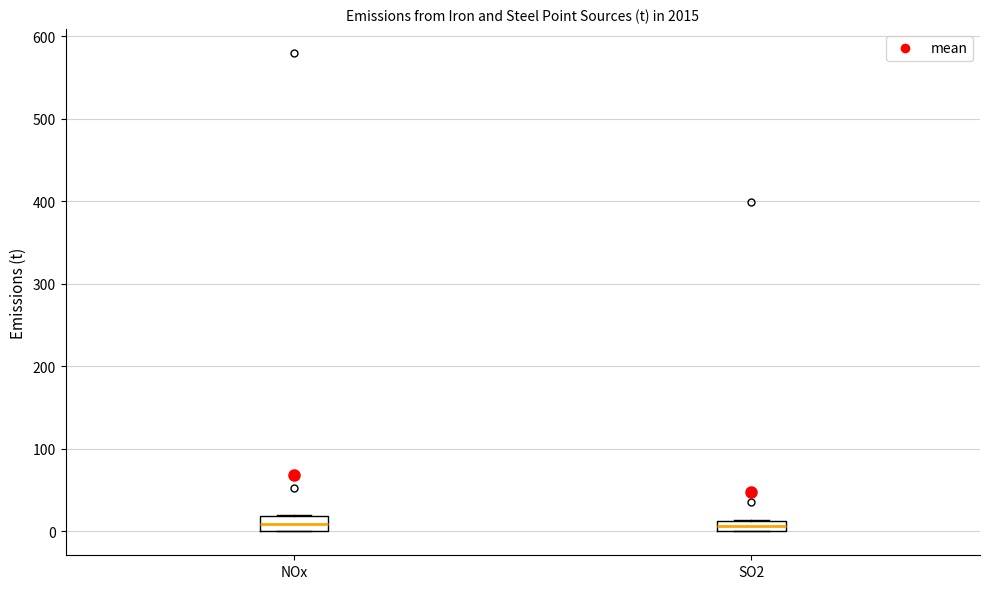

Where is the upper edge of the box for NOx on the y-axis? The values are not printed on the chart, so give them approximately, as read against the axis.

20